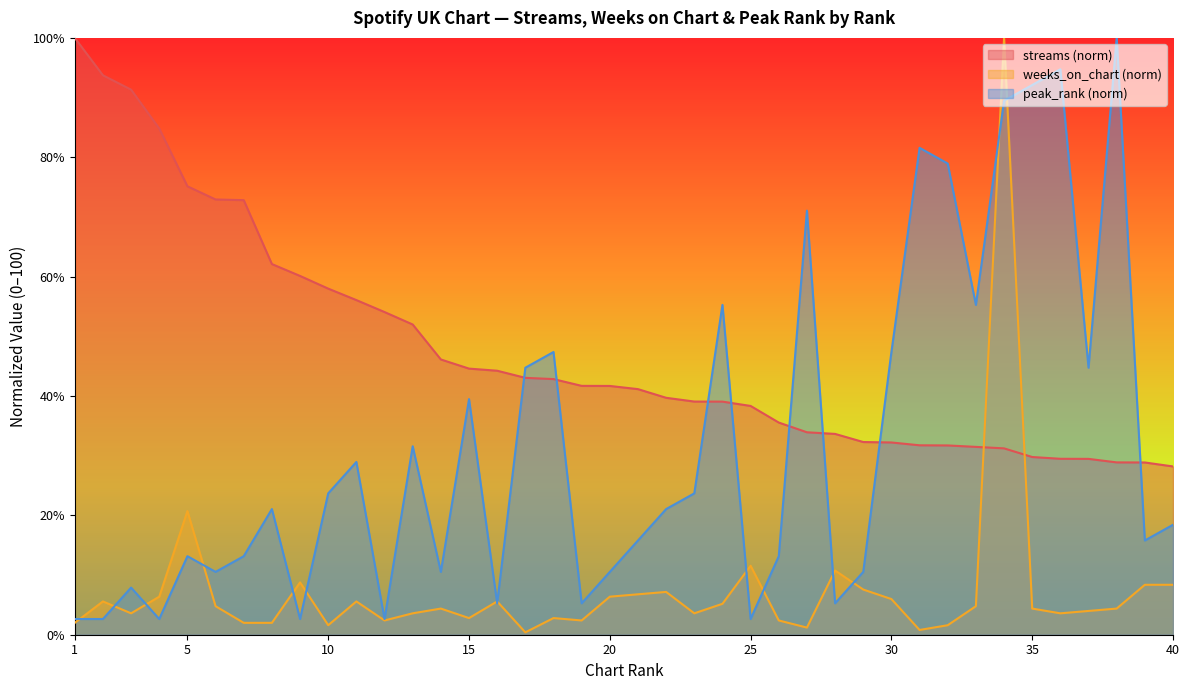

What is the difference between the highest and lowest values at 19?

39.3